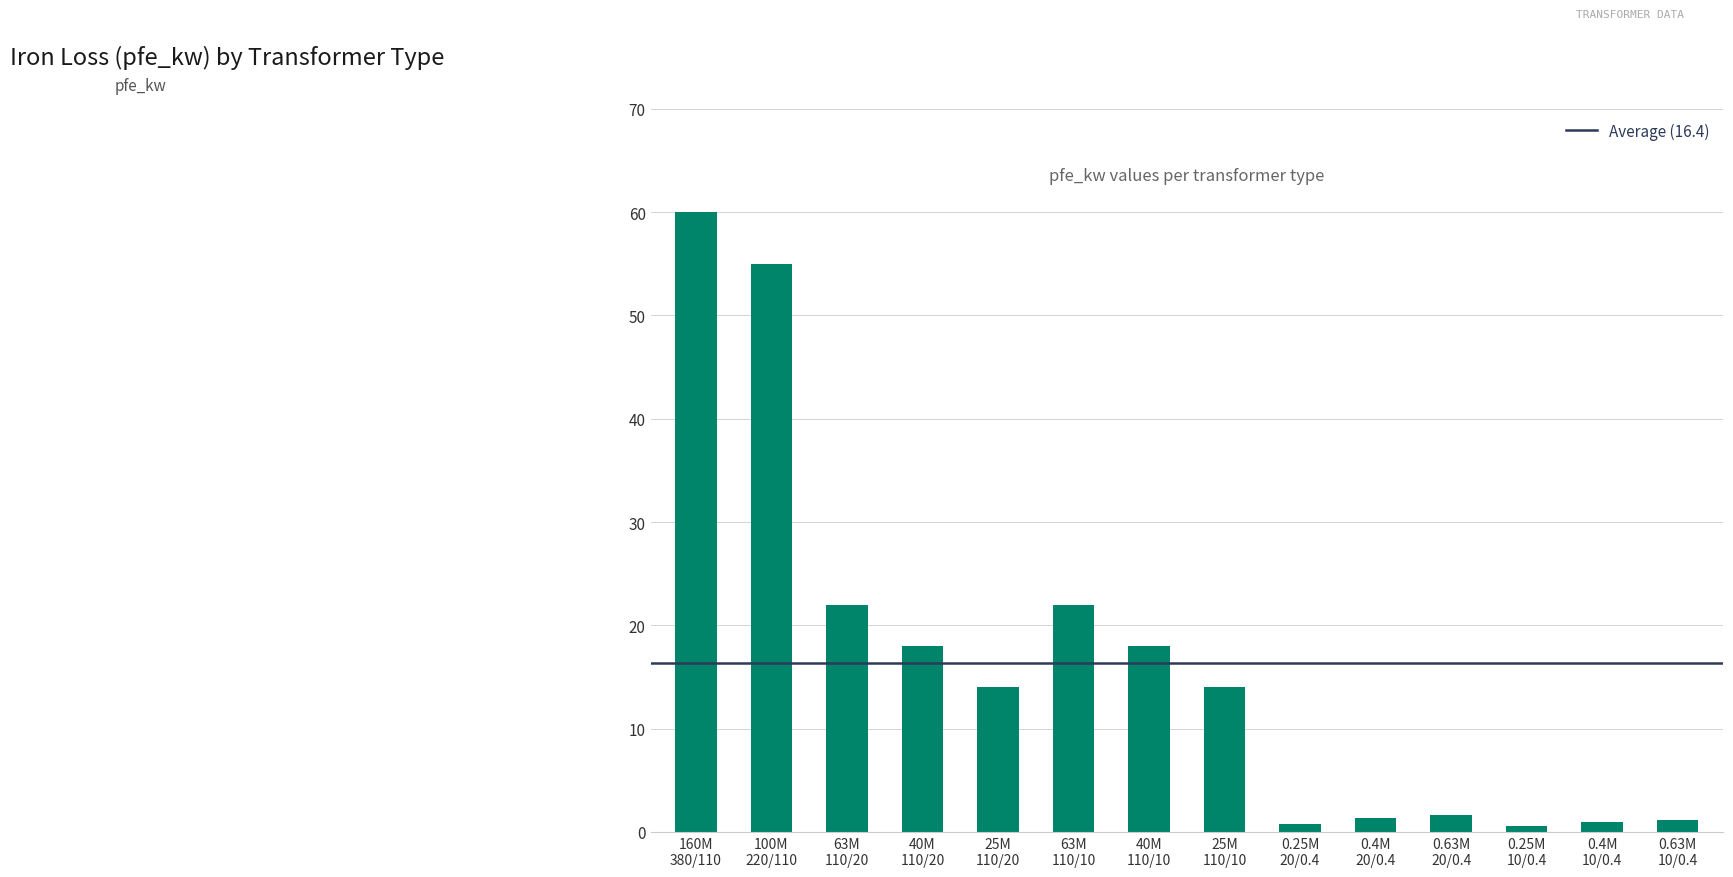

What is the value of the 7th bar from the left?

18.0